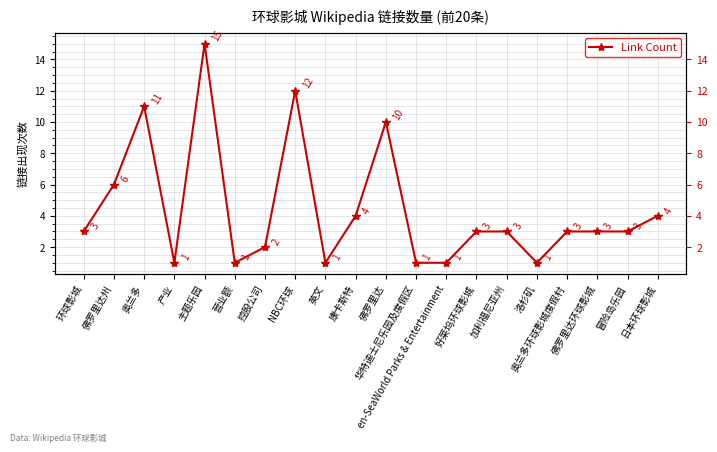

Reading left to right, what are all the values shown in this chart?

3	6	11	1	15	1	2	12	1	4	10	1	1	3	3	1	3	3	3	4